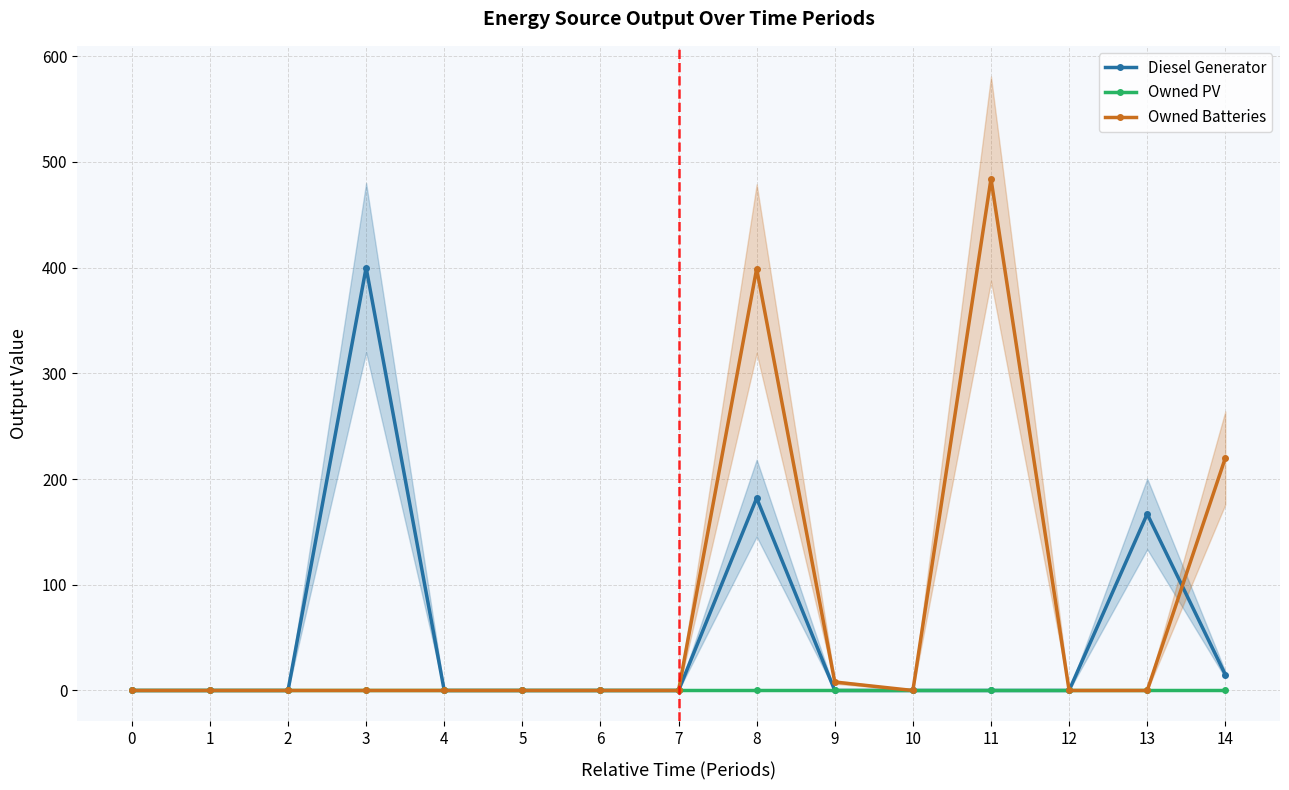

Between 2 and 6, which is larger?

2